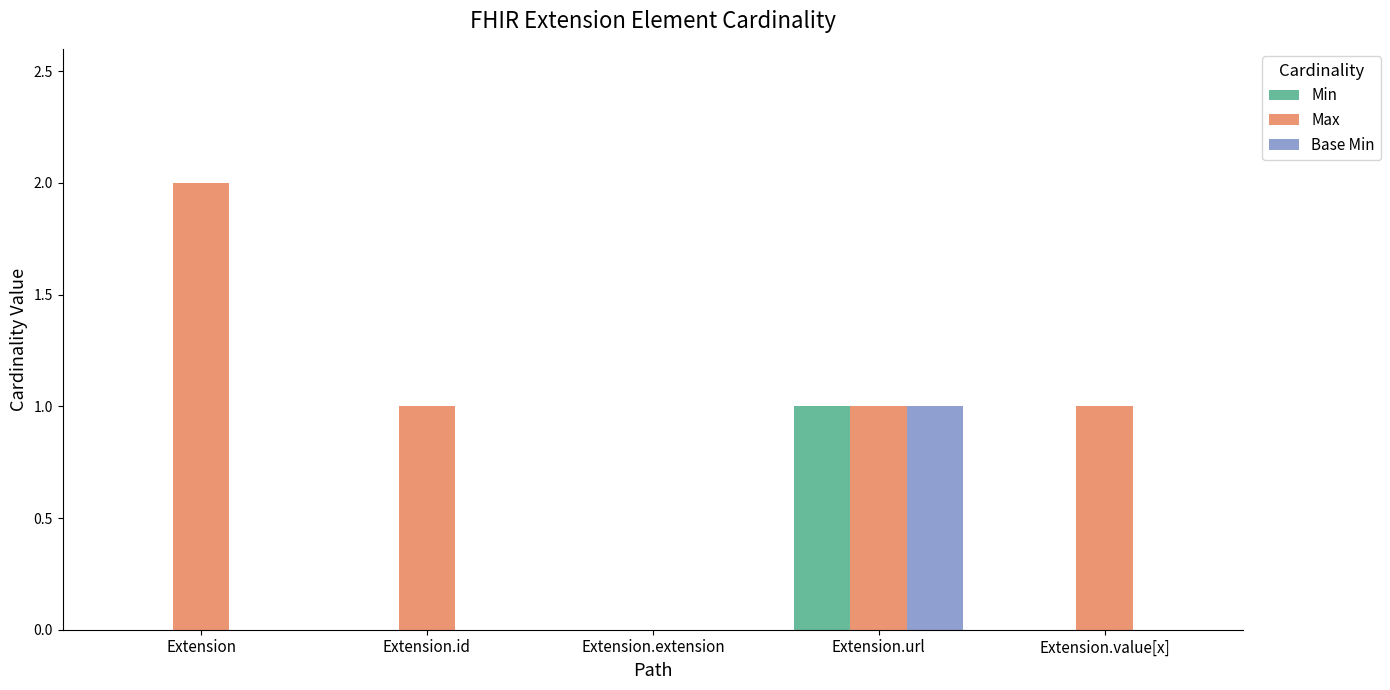

Which category has the highest value across all series?

Extension